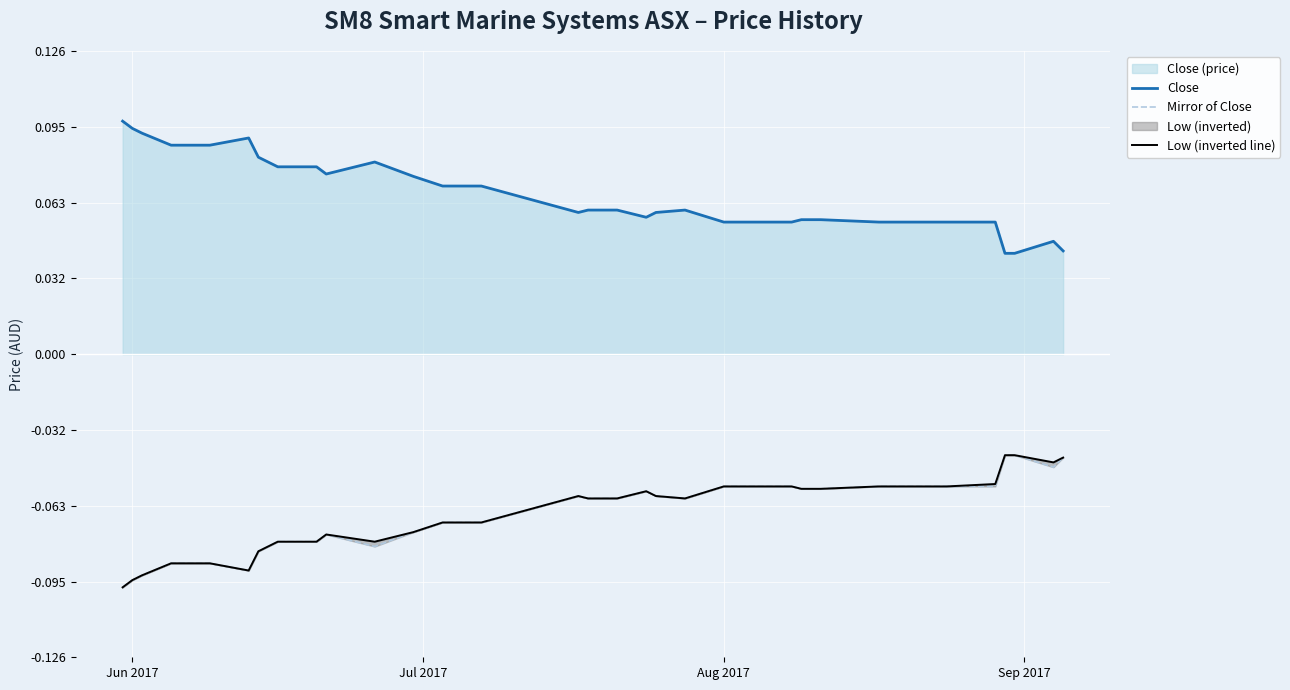

True or false: Close and Mirror of Close intersect in this chart.

False